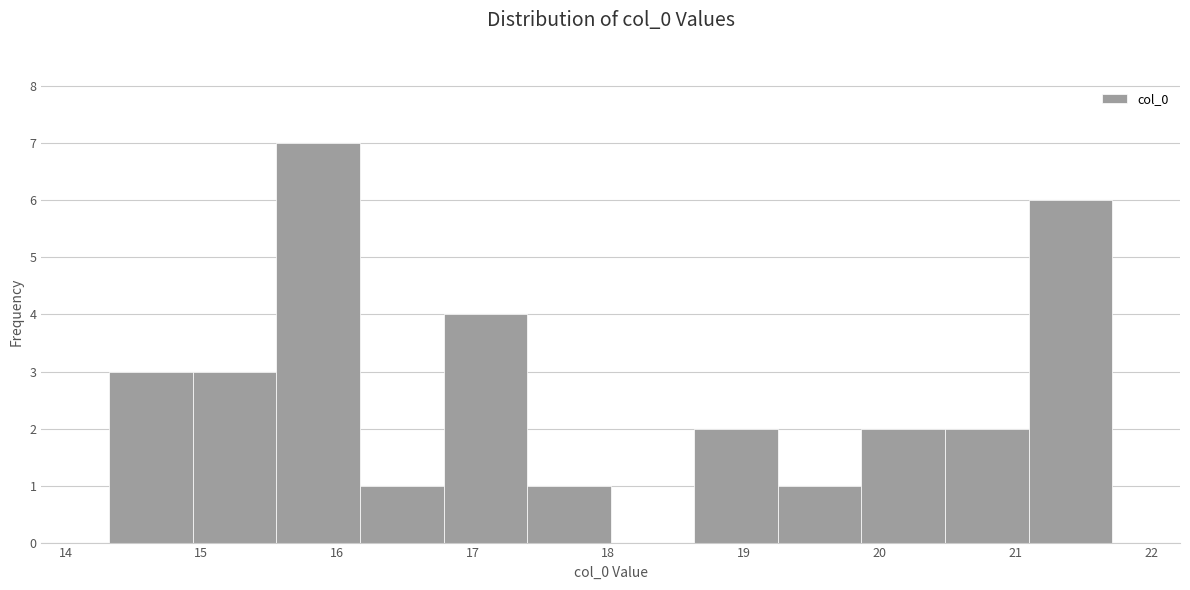

Reading left to right, transcribe this chart: for each bar, give the range it covers on the x-axis and its height. Neither the bar edges nor the heights are printed on the chart, so give them approximately, as read against the axes.

14.3 to 14.9: 3
14.9 to 15.6: 3
15.6 to 16.2: 7
16.2 to 16.8: 1
16.8 to 17.4: 4
17.4 to 18.0: 1
18.0 to 18.6: 0
18.6 to 19.2: 2
19.2 to 19.9: 1
19.9 to 20.5: 2
20.5 to 21.1: 2
21.1 to 21.7: 6